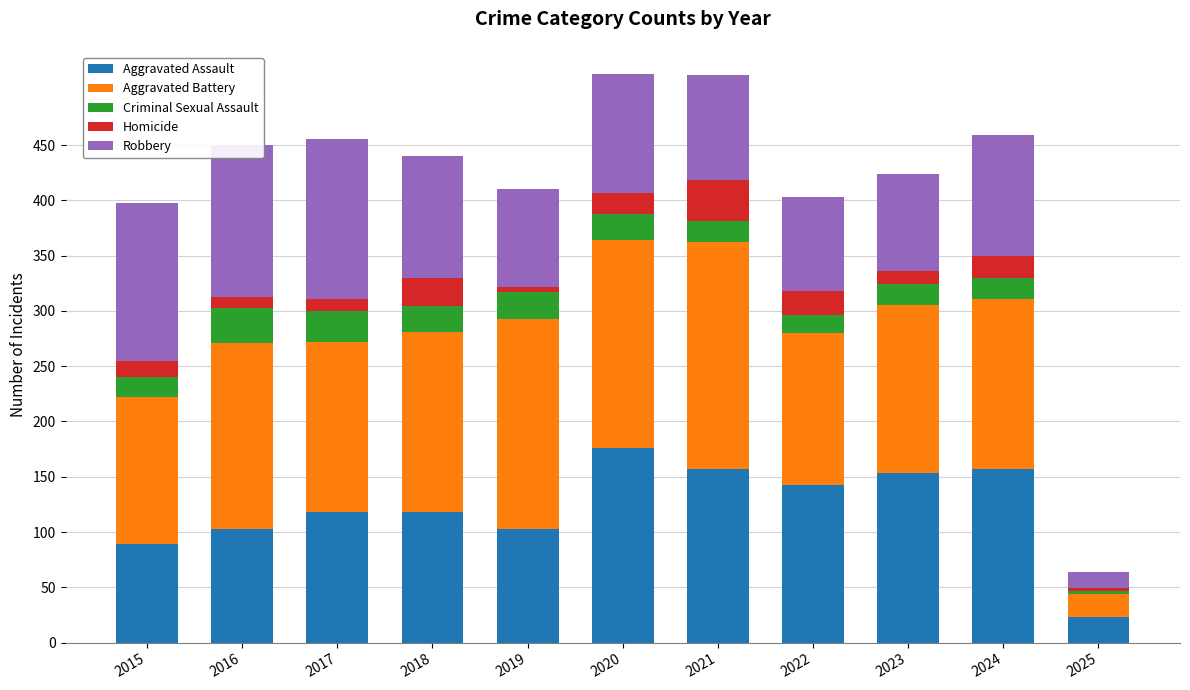

True or false: Aggravated Assault has a value of 118 at 2018.

True